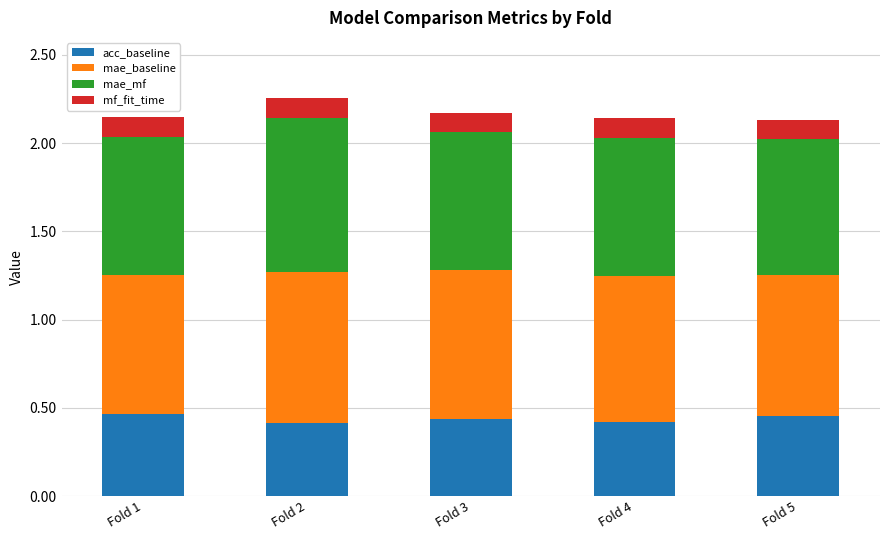

How many bars are there in total?

5